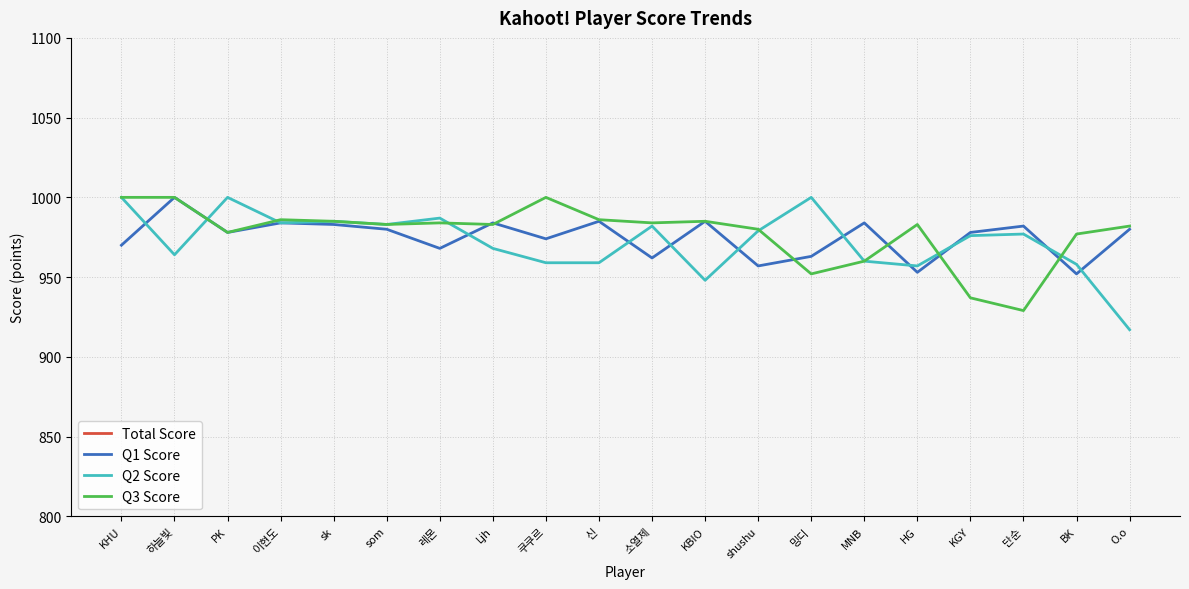

What is the value of the Q2 Score point at the 19th from the left?

958